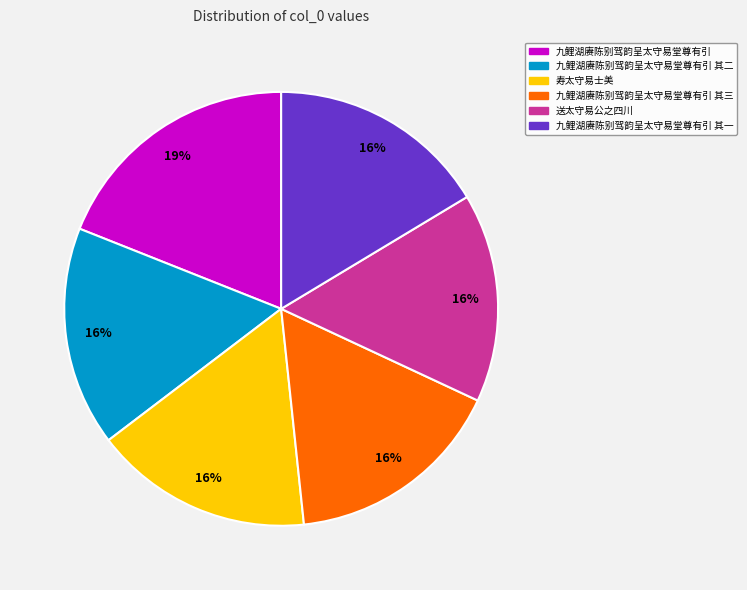

Is there any slice that represents more than half of the pie?

No